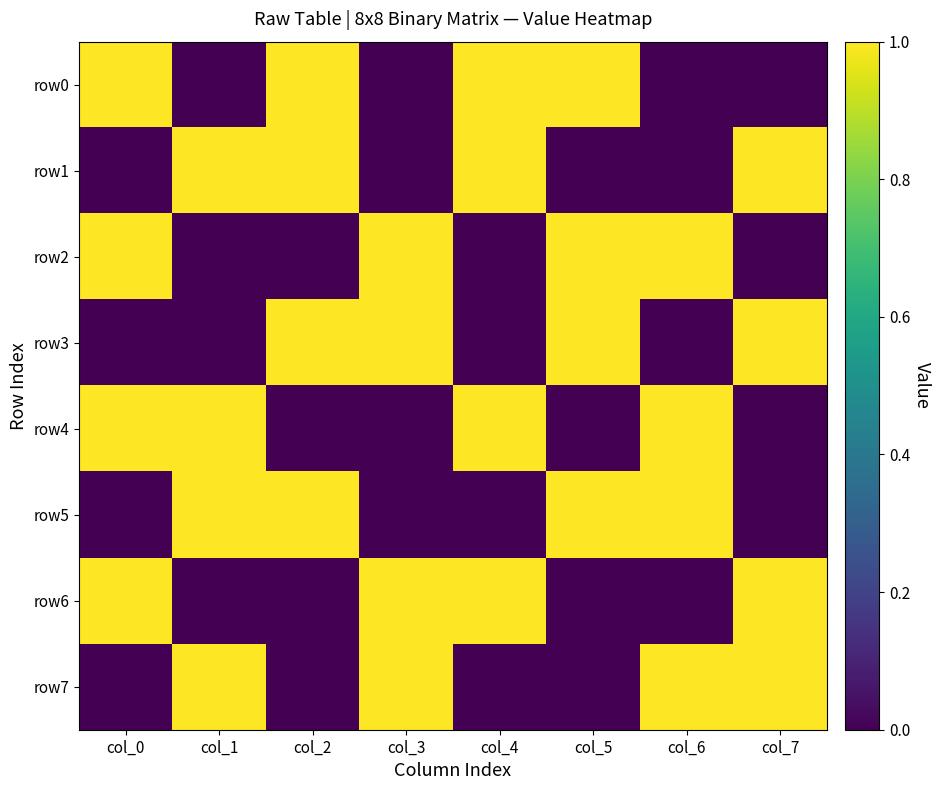

How many data points does each series have?

8